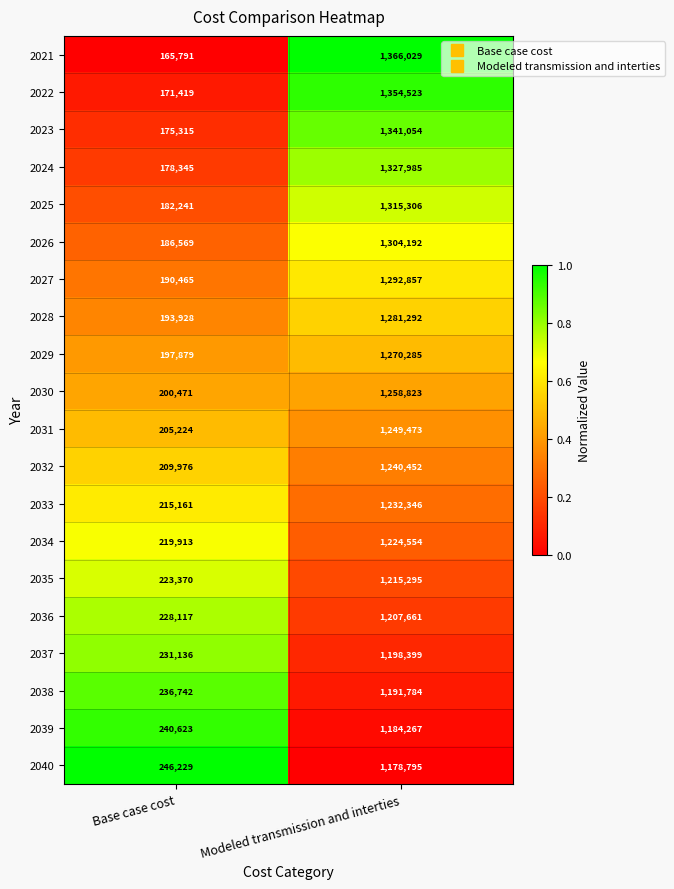

What is the total value across all series at Base case cost?

4098914